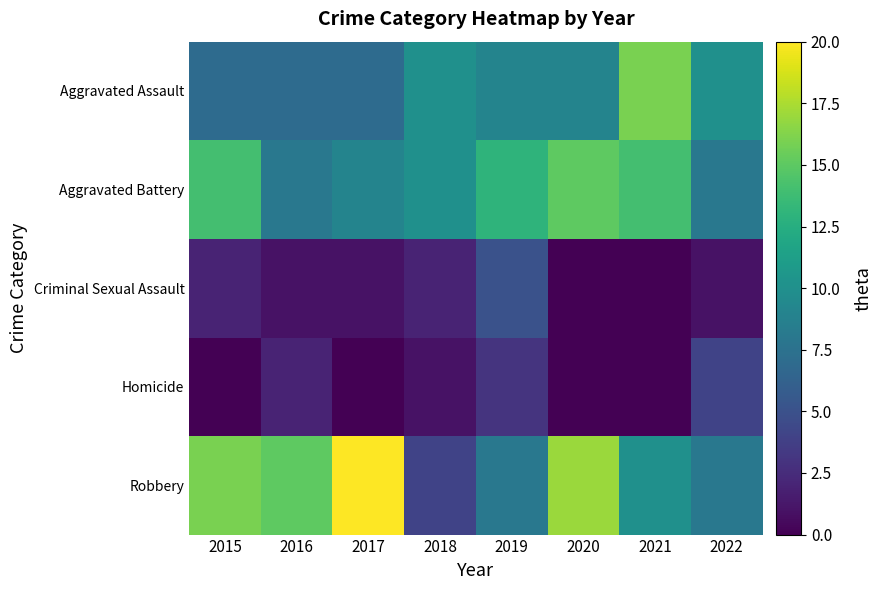

Reading left to right, extract all data points from this chart.

Aggravated Assault: 2015=7	2016=7	2017=7	2018=10	2019=9	2020=9	2021=16	2022=10
Aggravated Battery: 2015=14	2016=8	2017=9	2018=10	2019=13	2020=15	2021=14	2022=8
Criminal Sexual Assault: 2015=2	2016=1	2017=1	2018=2	2019=5	2020=0	2021=0	2022=1
Homicide: 2015=0	2016=2	2017=0	2018=1	2019=3	2020=0	2021=0	2022=4
Robbery: 2015=16	2016=15	2017=20	2018=4	2019=8	2020=17	2021=10	2022=8